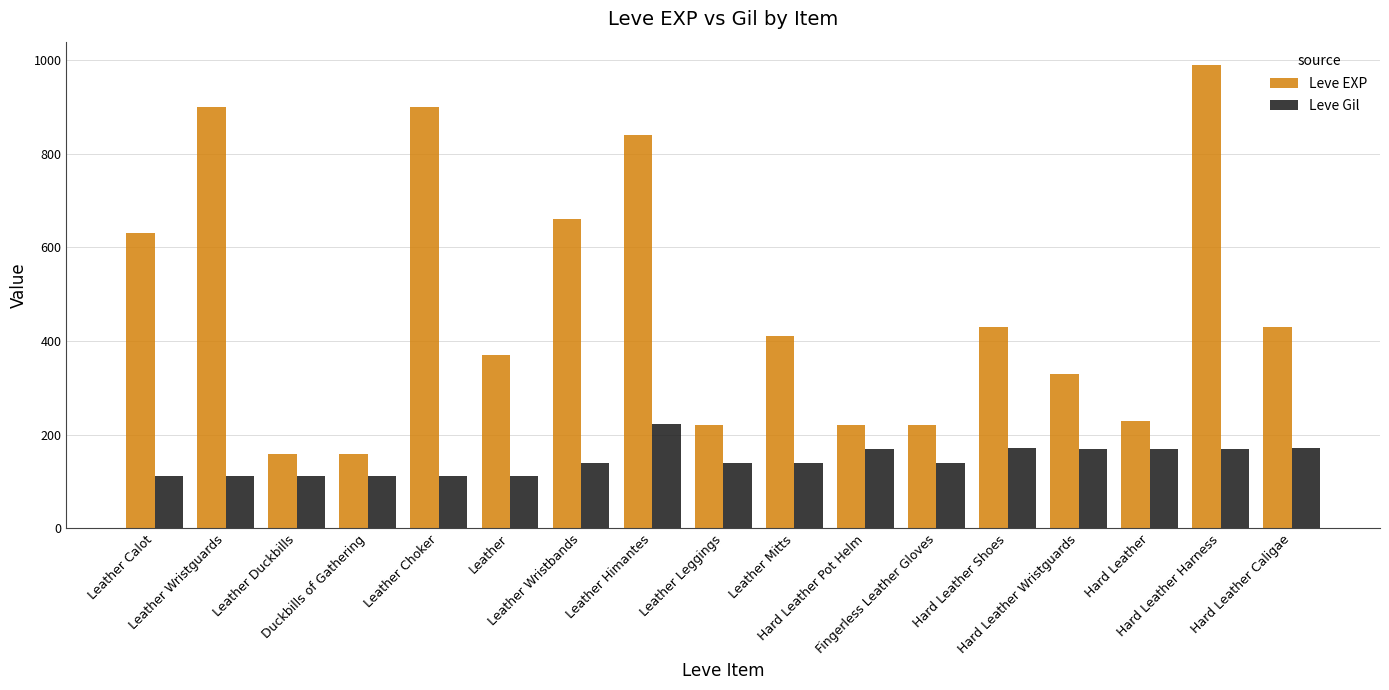

What is the difference between the highest and lowest values at Leather Duckbills?

47